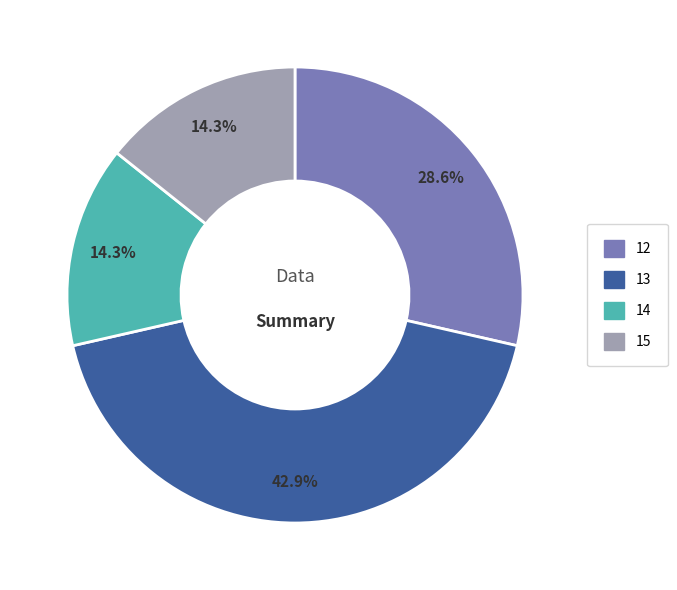

What is the ratio of the value at 13 to the value at 12?

1.5